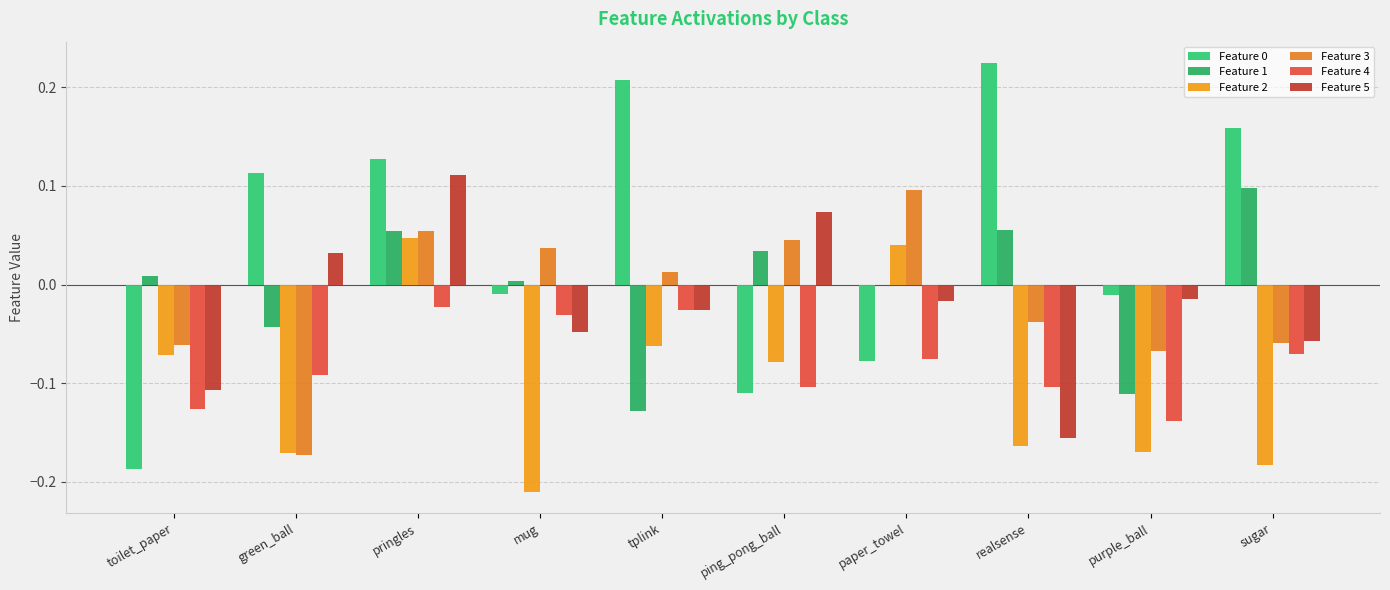

How many positive values does the Feature 5 series have?

3